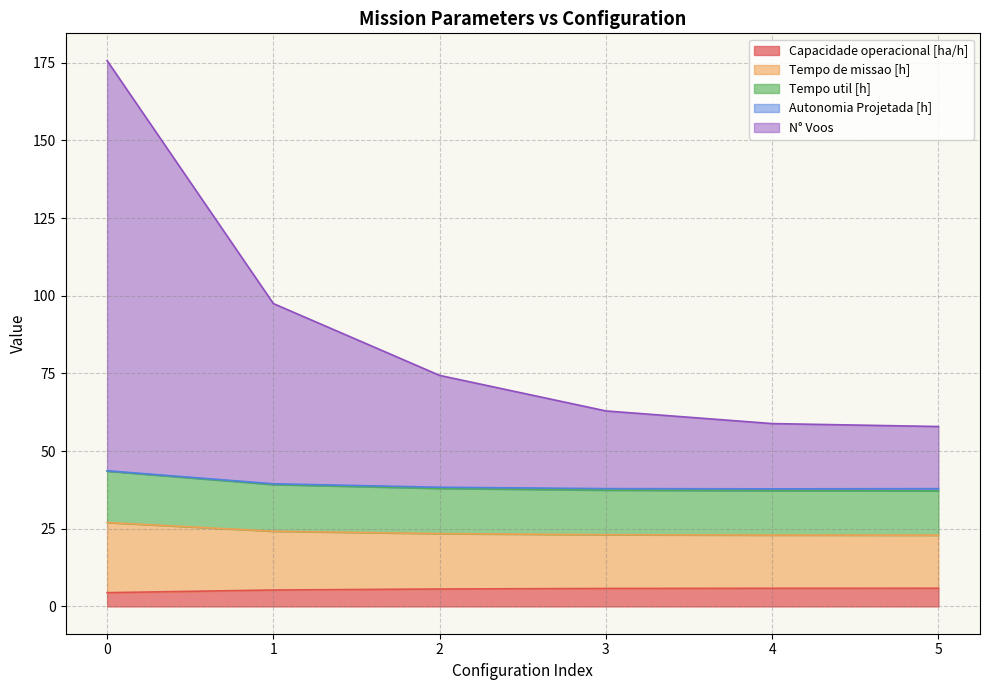

Rank the categories by Tempo util [h] value from lowest to highest.

5, 4, 3, 2, 1, 0